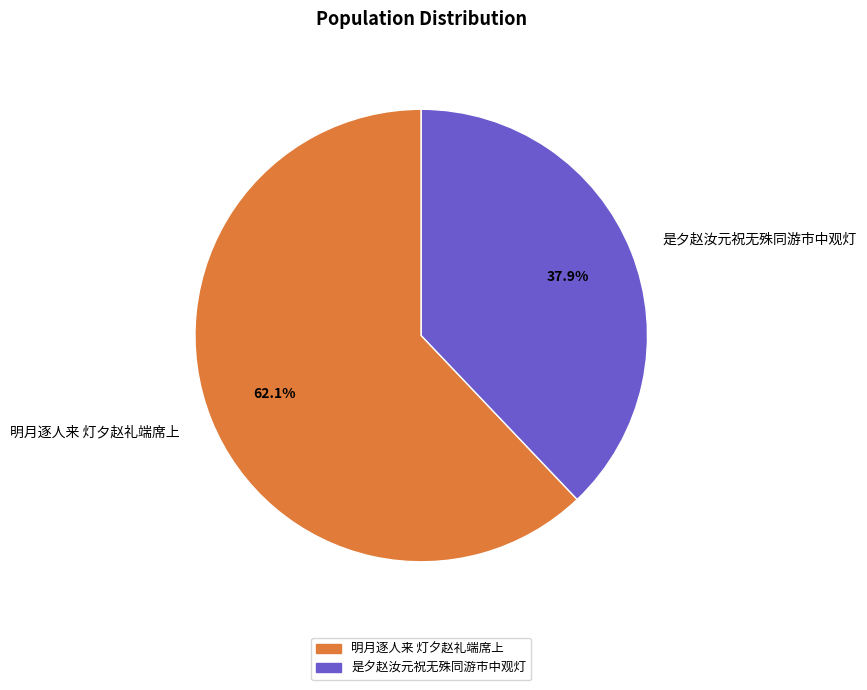

Approximately how many times larger is the value at 明月逐人来 灯夕赵礼端席上 compared to 是夕赵汝元祝无殊同游市中观灯?

1.6